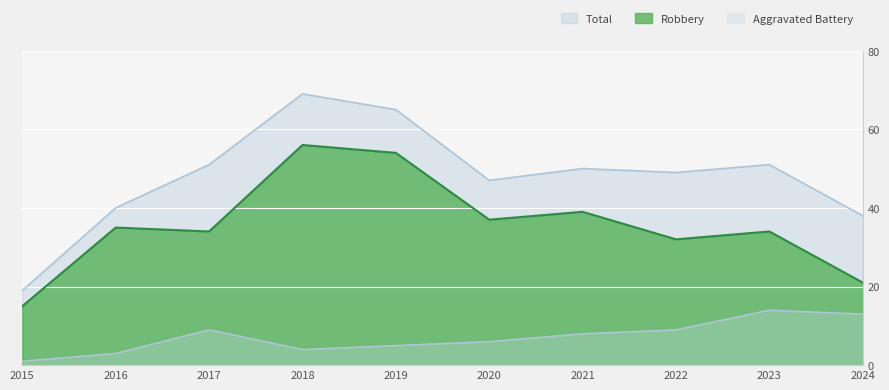

Is the value of Aggravated Battery at 2022 greater than the value of Robbery at 2020?

No